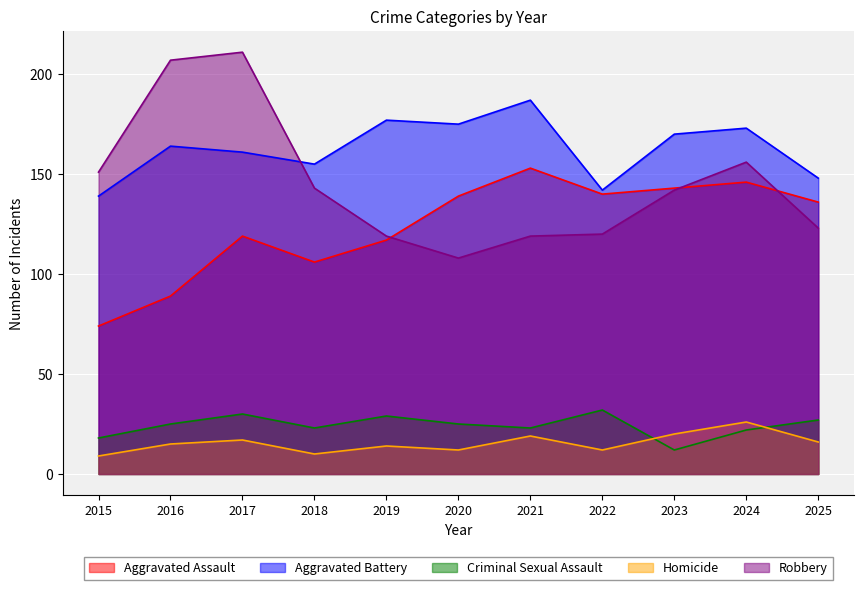

True or false: Criminal Sexual Assault and Aggravated Battery cross at least once.

False